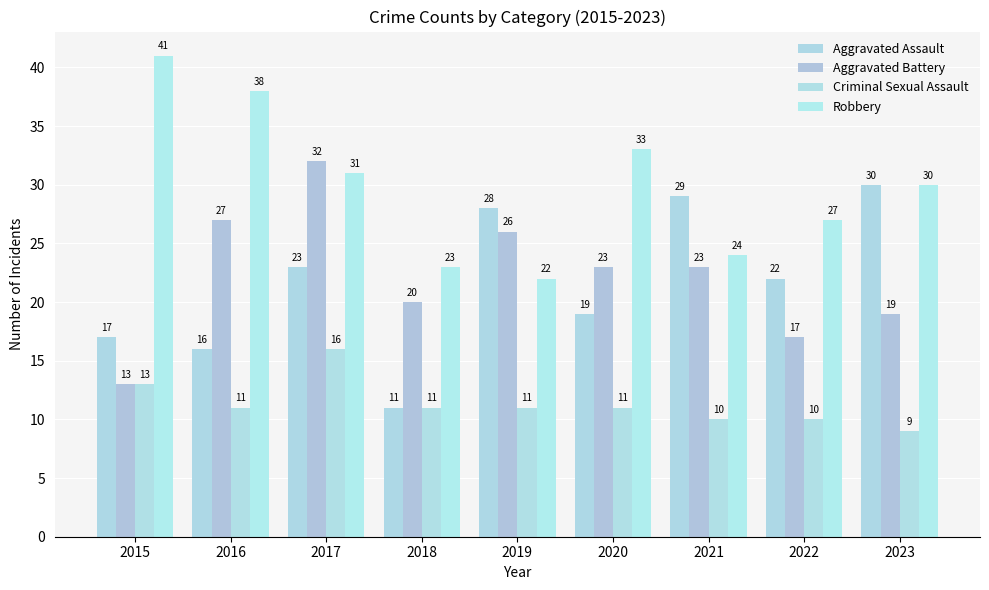

What are all the series names shown in the legend?

Aggravated Assault, Aggravated Battery, Criminal Sexual Assault, Robbery